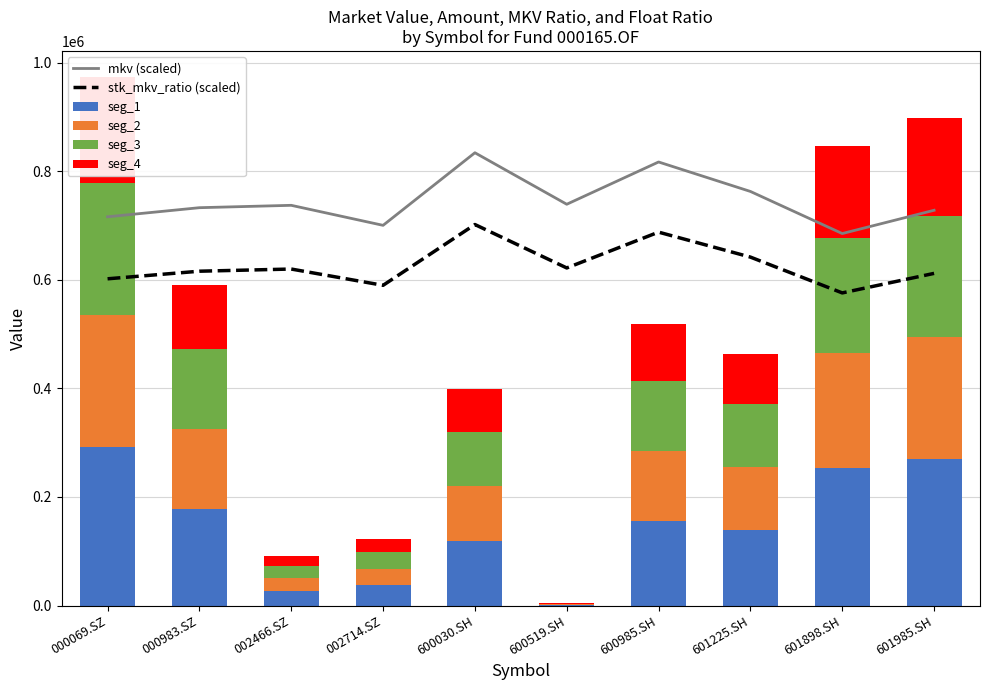

True or false: seg_2 has a value of 211797.5 at 601898.SH.

True